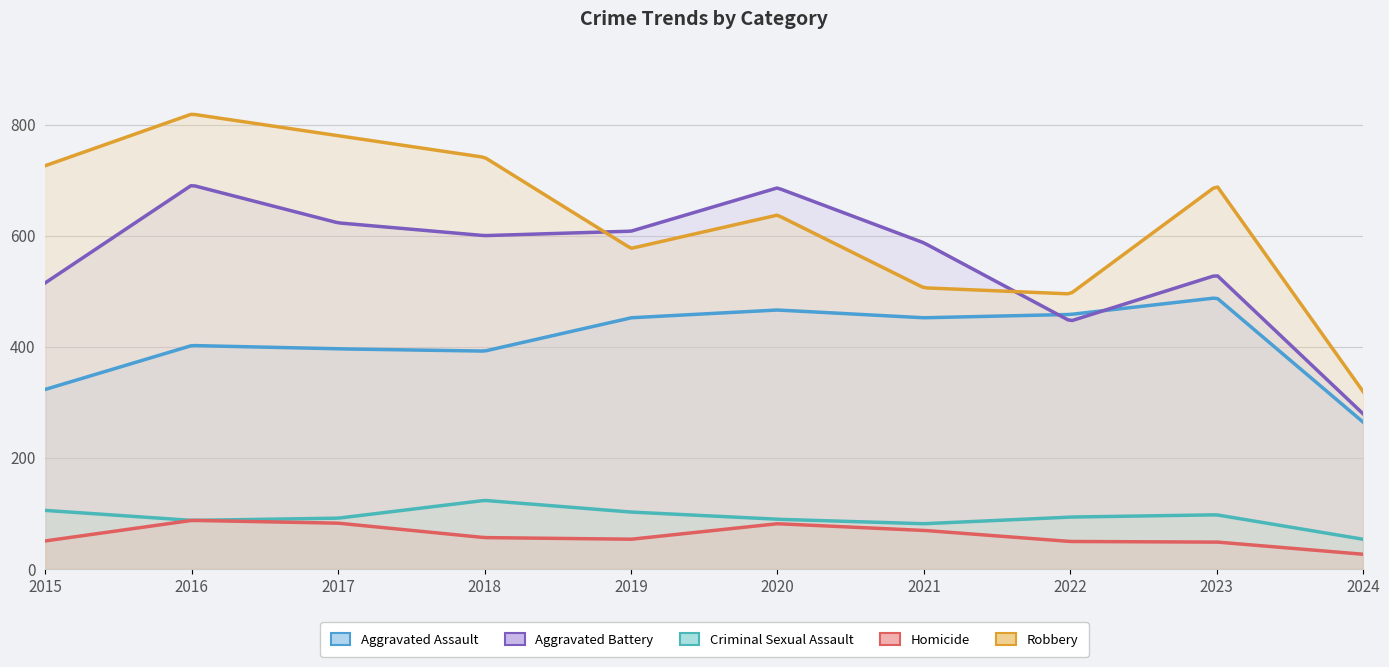

What is the minimum value for Criminal Sexual Assault?

53